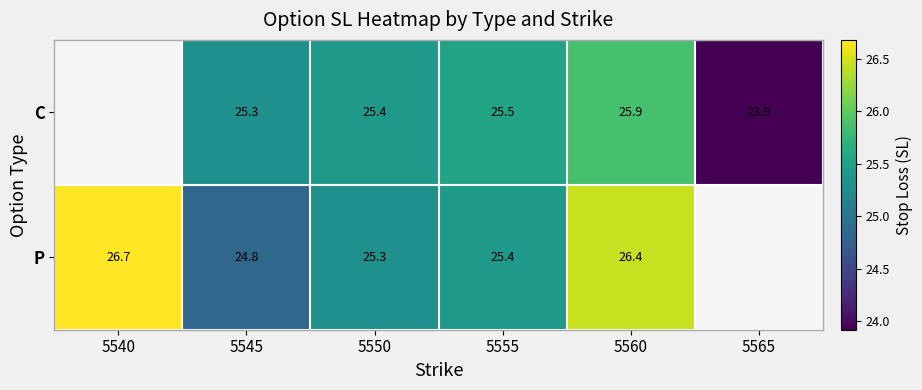

At 5550, list the series in order from smallest to largest.

P, C